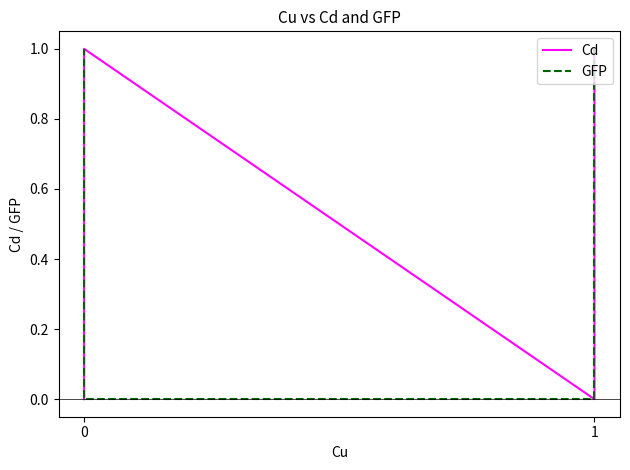

The value of GFP at 0 is 0. True or false?

False